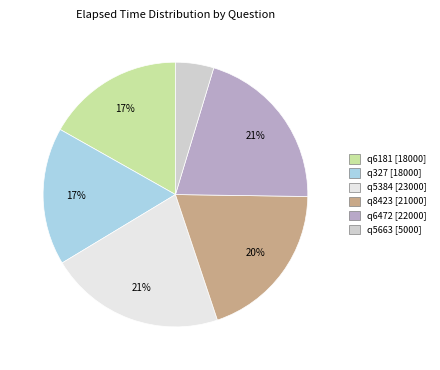

Between q327 and q5663, which is larger?

q327